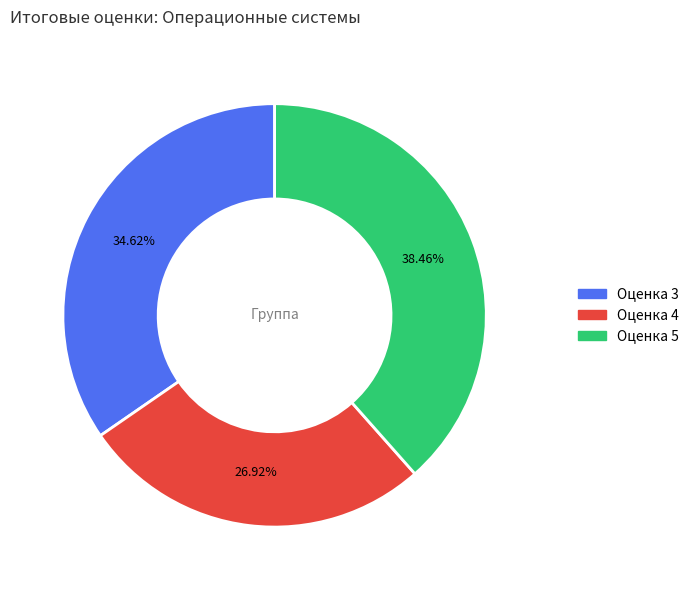

Does any single category account for the majority?

No